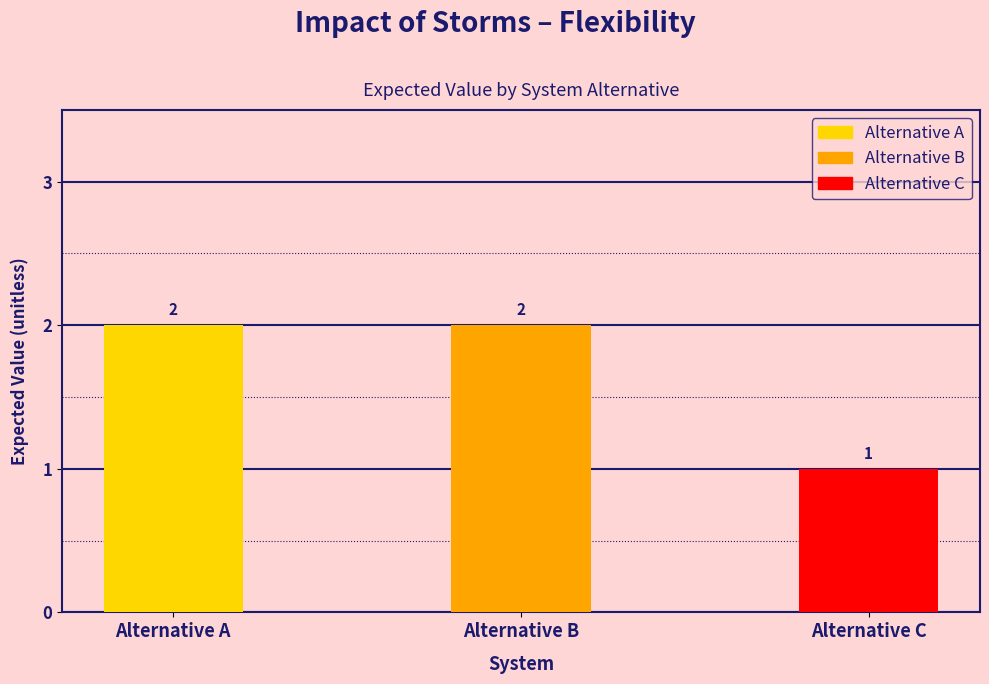

How many bars are there in total?

3